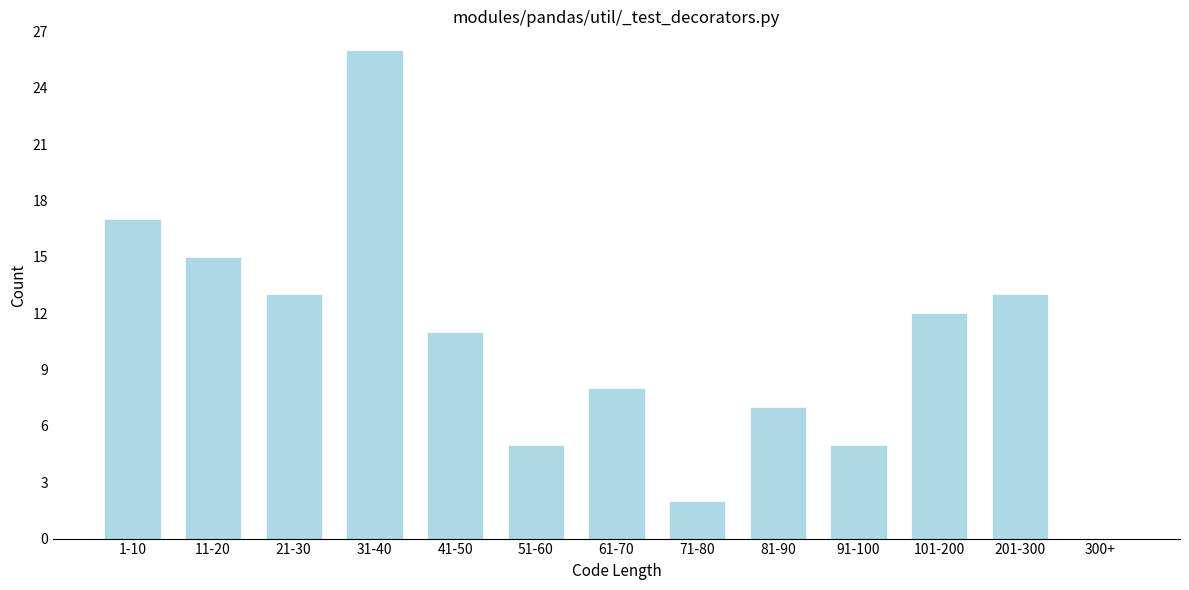

Reading left to right, what are all the values shown in this chart?

1-10=17	11-20=15	21-30=13	31-40=26	41-50=11	51-60=5	61-70=8	71-80=2	81-90=7	91-100=5	101-200=12	201-300=13	300+=0